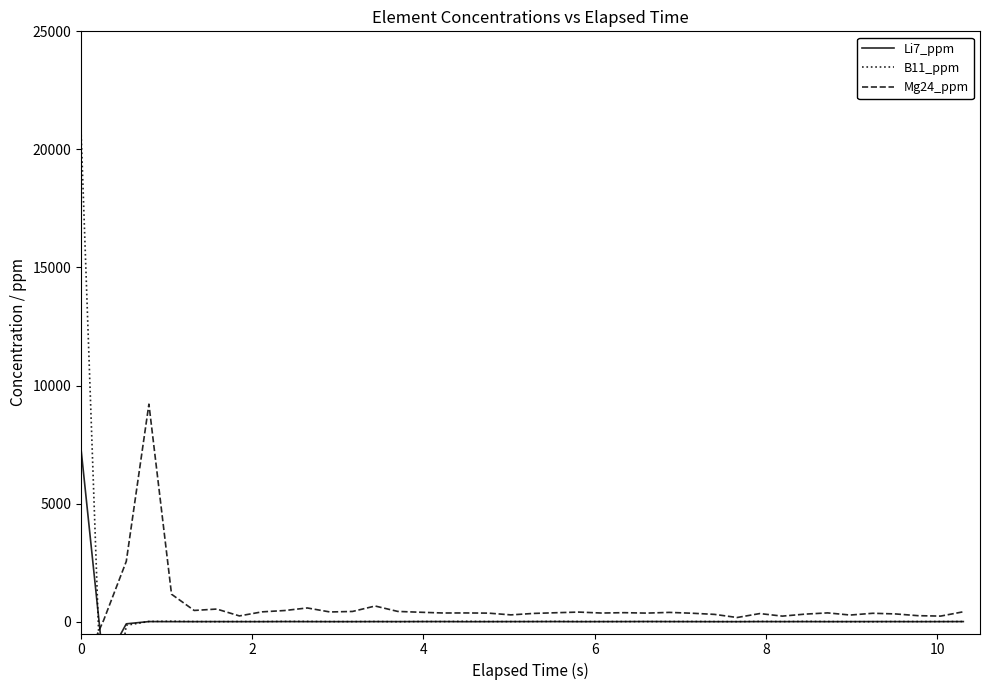

What is the minimum value for B11_ppm?

-6546.7